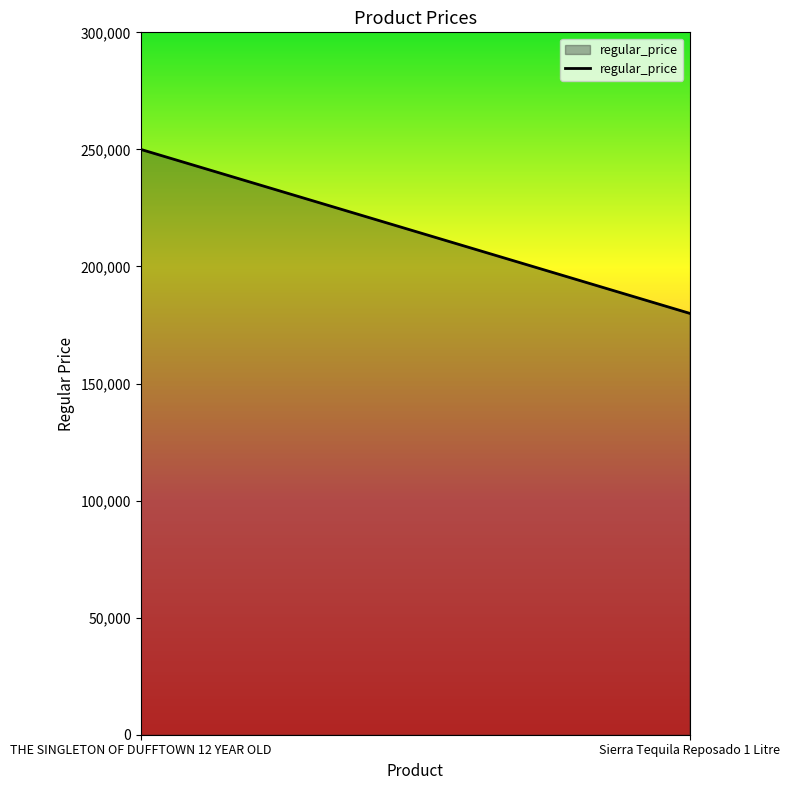

How many series are shown in this chart?

1